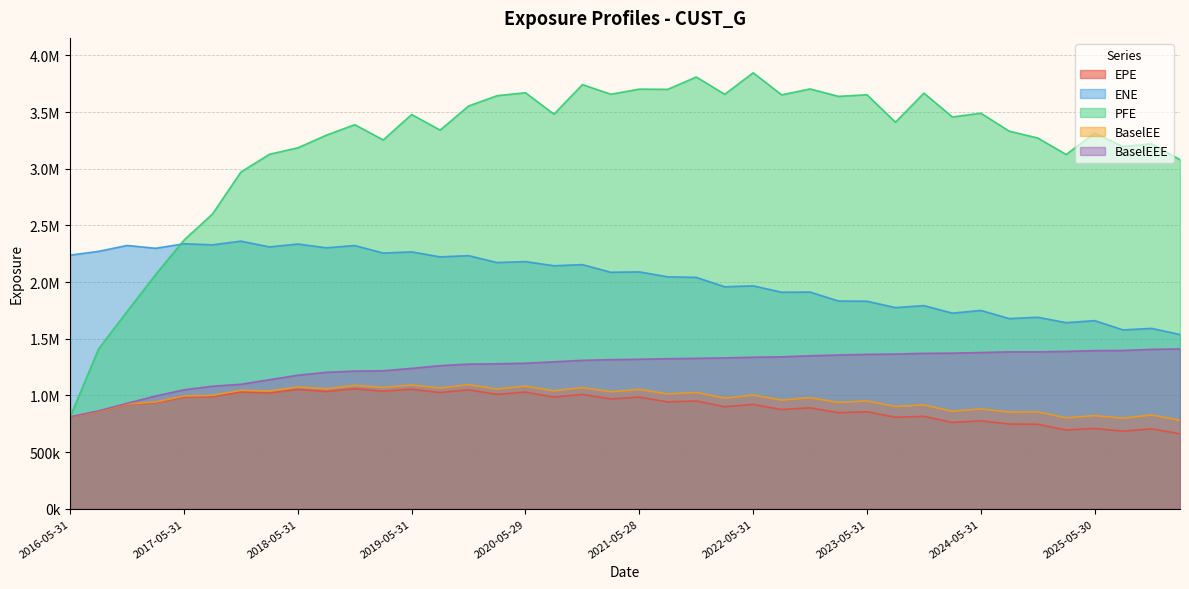

Rank the series by their maximum value, from lowest to highest.

EPE, BaselEE, BaselEEE, ENE, PFE